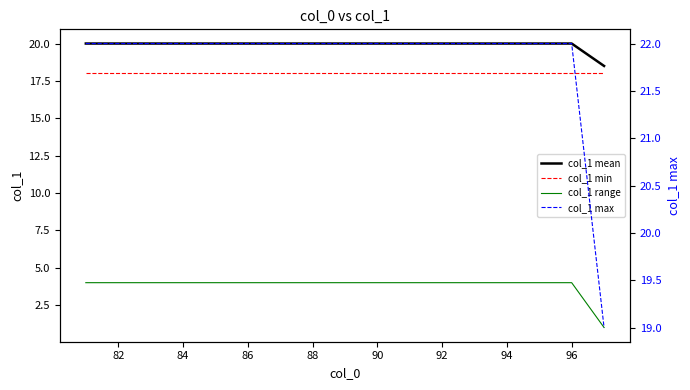

True or false: col_1 range and col_1 min intersect in this chart.

False